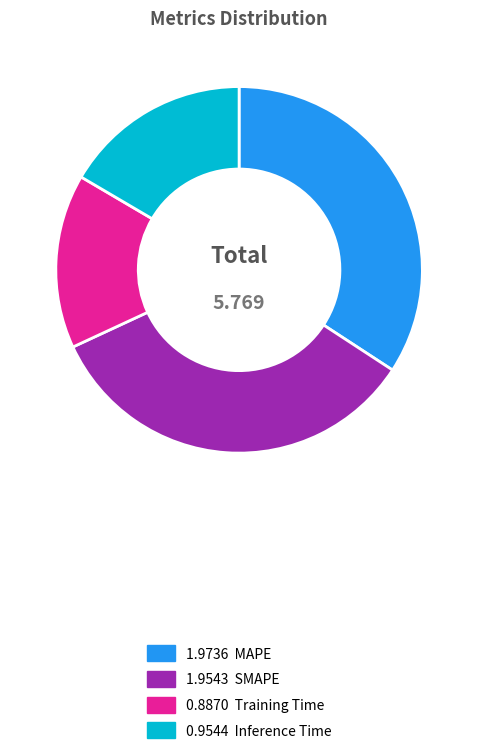

Count the number of slices in the pie.

4